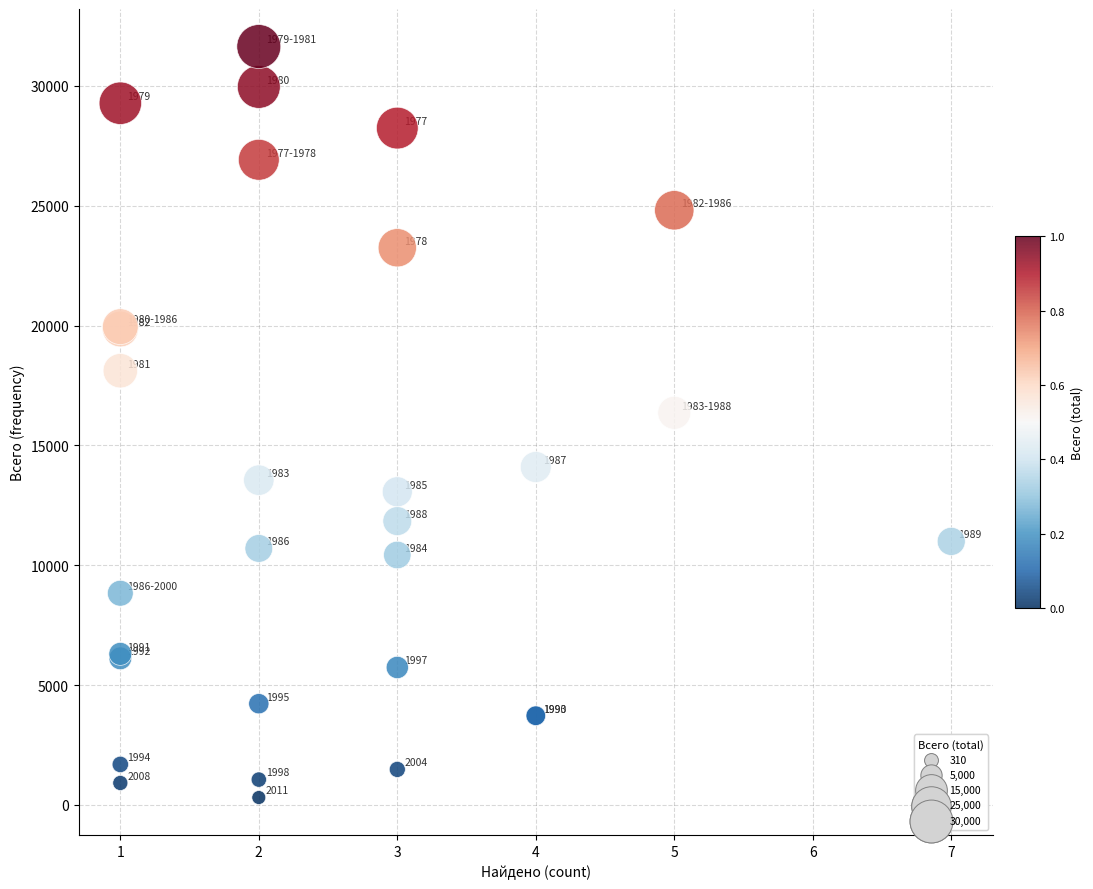

What Y value in the scatter plot is closest to 15975?

16359.8